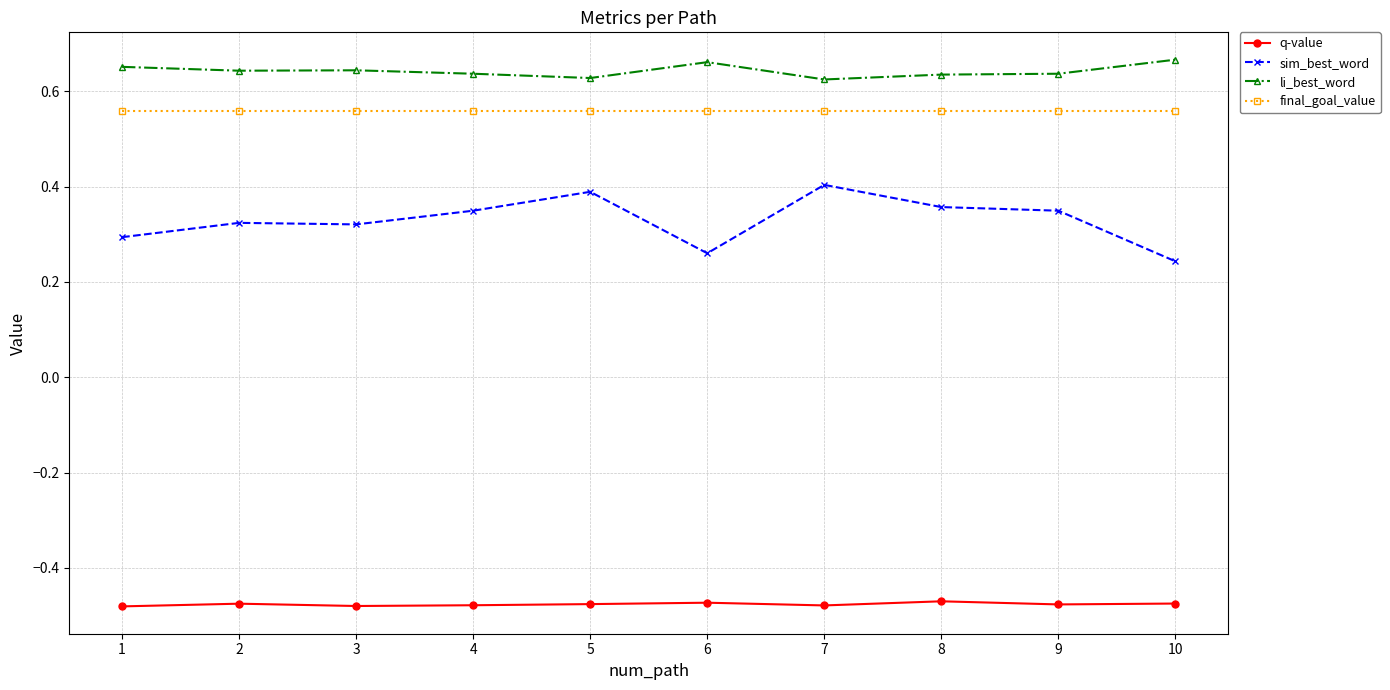

What is the spread (max minus min) of values at 3?

1.1